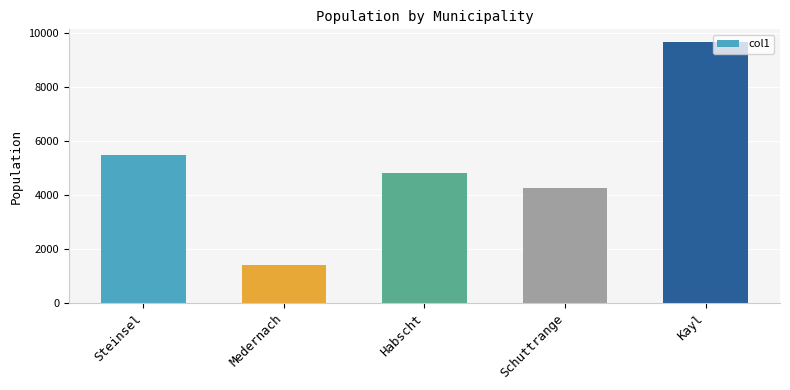

What is the minimum value shown in the chart?

1417